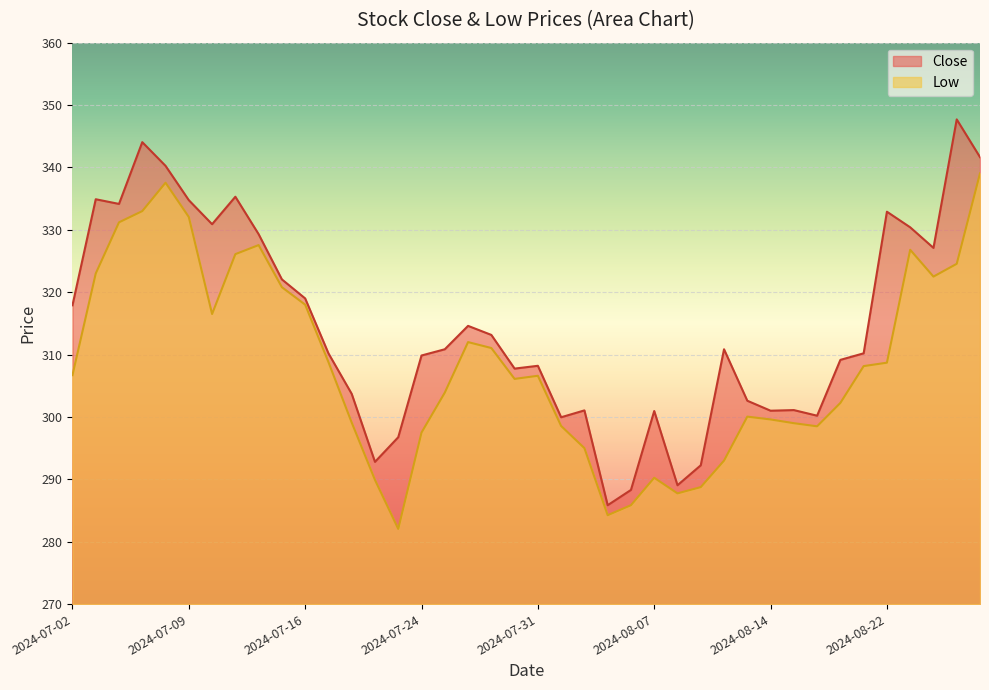

Which series changed the most between 2024-08-06 and 2024-08-23?

Close